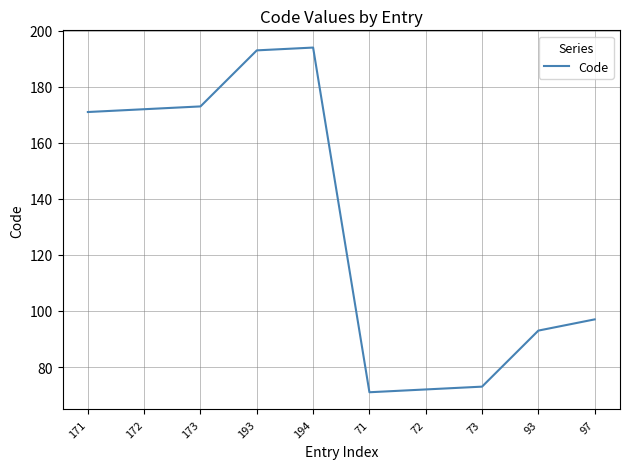

Reading left to right, list all the values displayed in this chart.

171	172	173	193	194	71	72	73	93	97